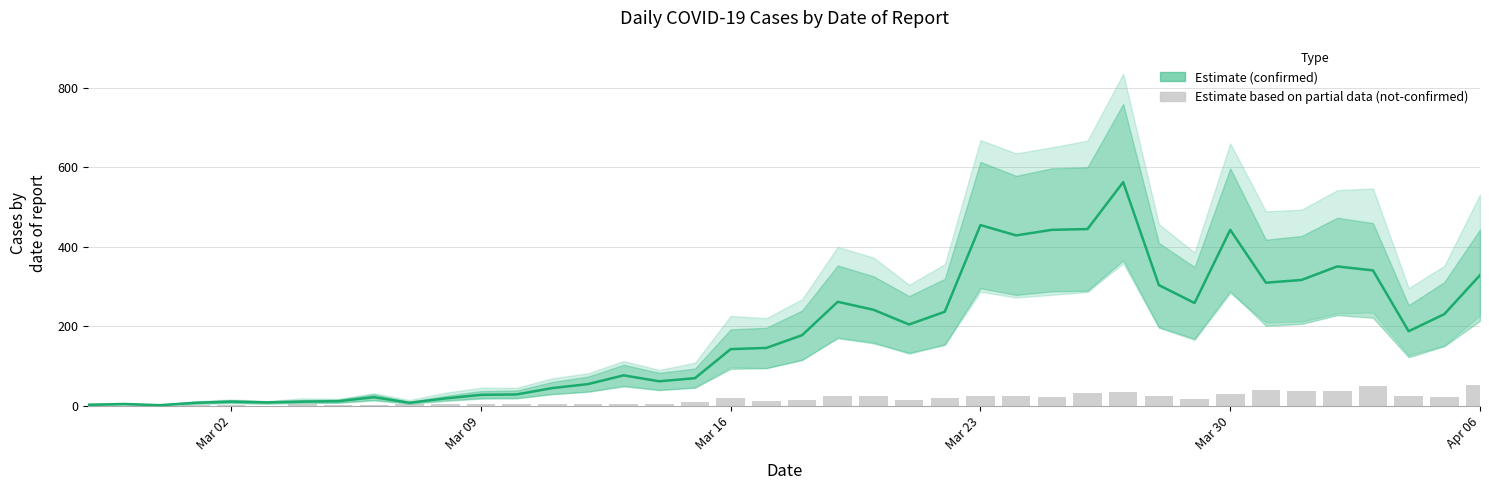

What is the minimum value for confirmed?

1